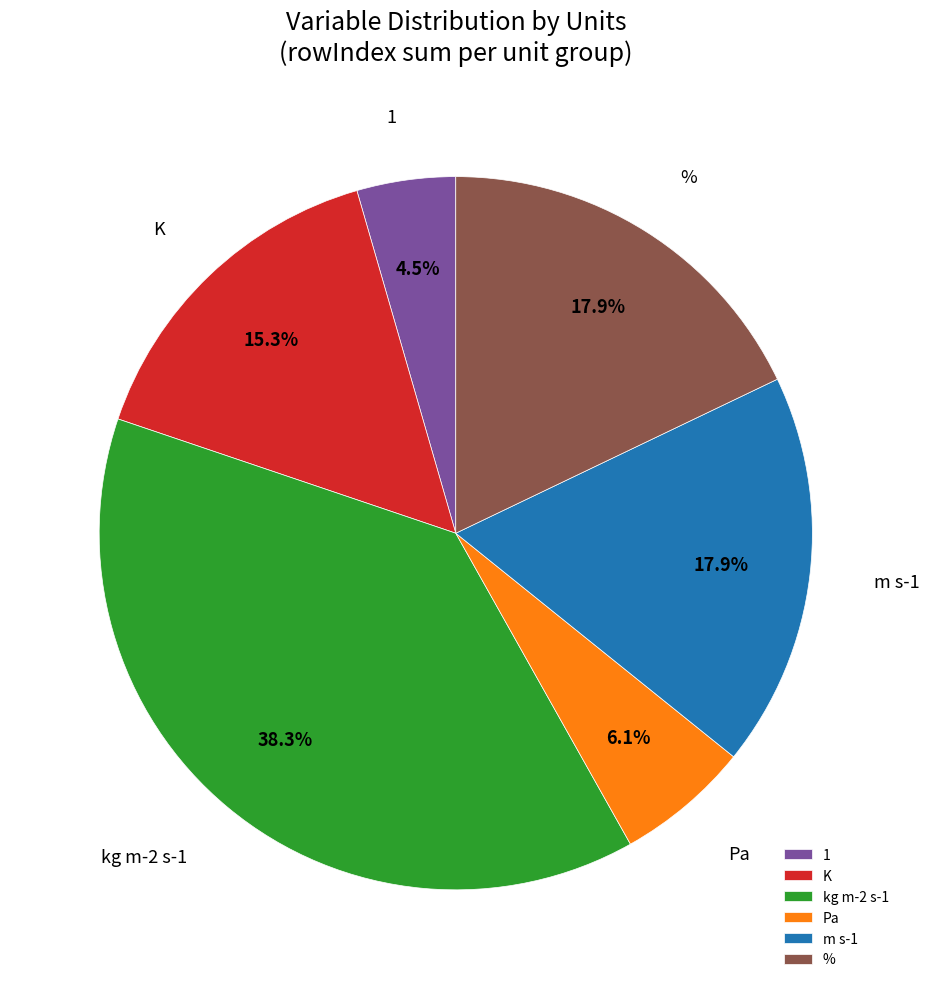

Does K represent more than half of the total?

No